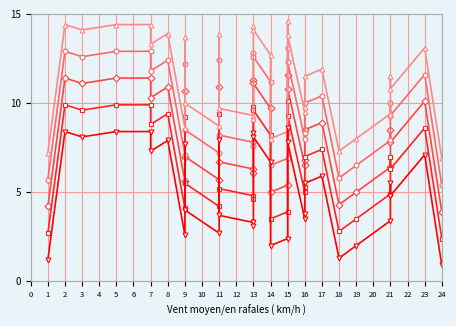

Which series has the largest total across all categories?

Temp +3